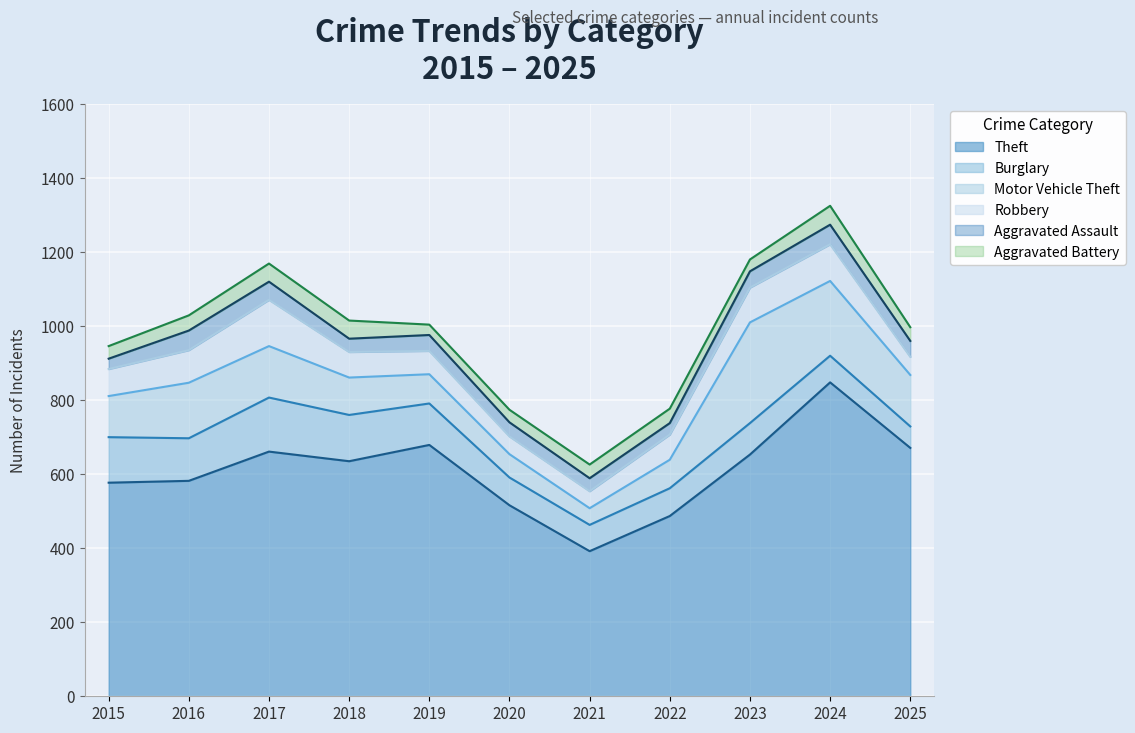

The Aggravated Assault series shows 38 at 2020. True or false?

True